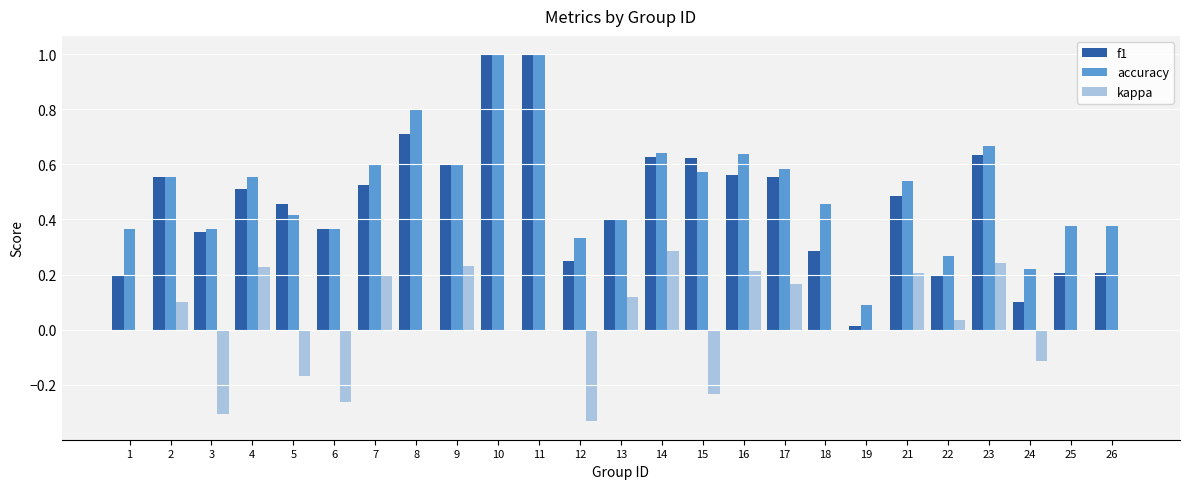

At which label does kappa reach its peak?

14